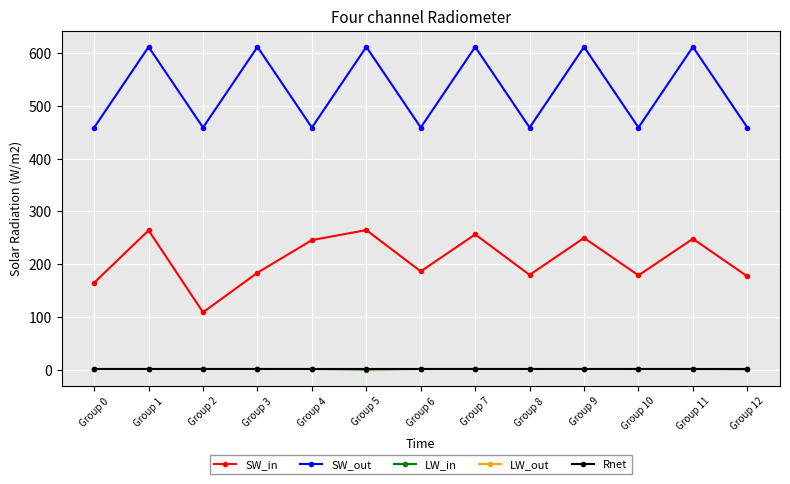

What value does the Rnet series have at Group 4?

0.5